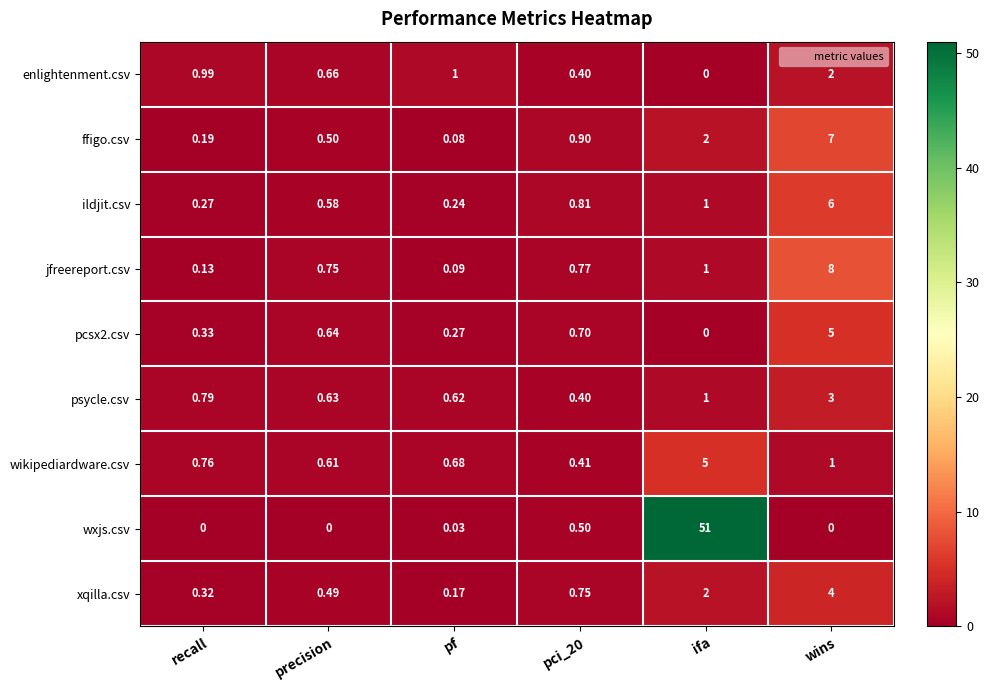

At which label does pcsx2.csv reach its minimum?

ifa